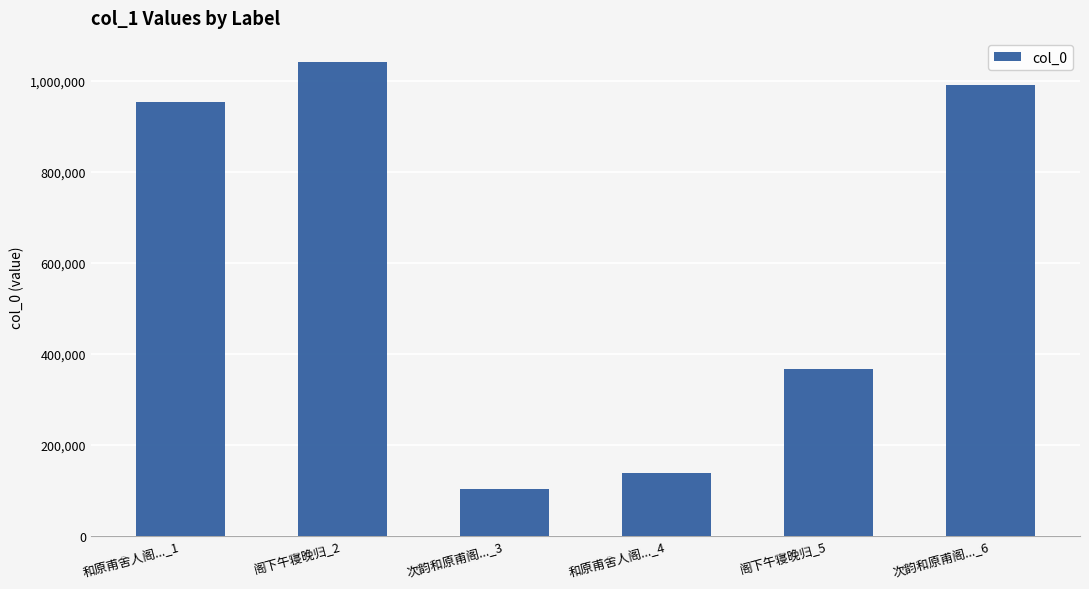

What is the smallest value displayed?

103540